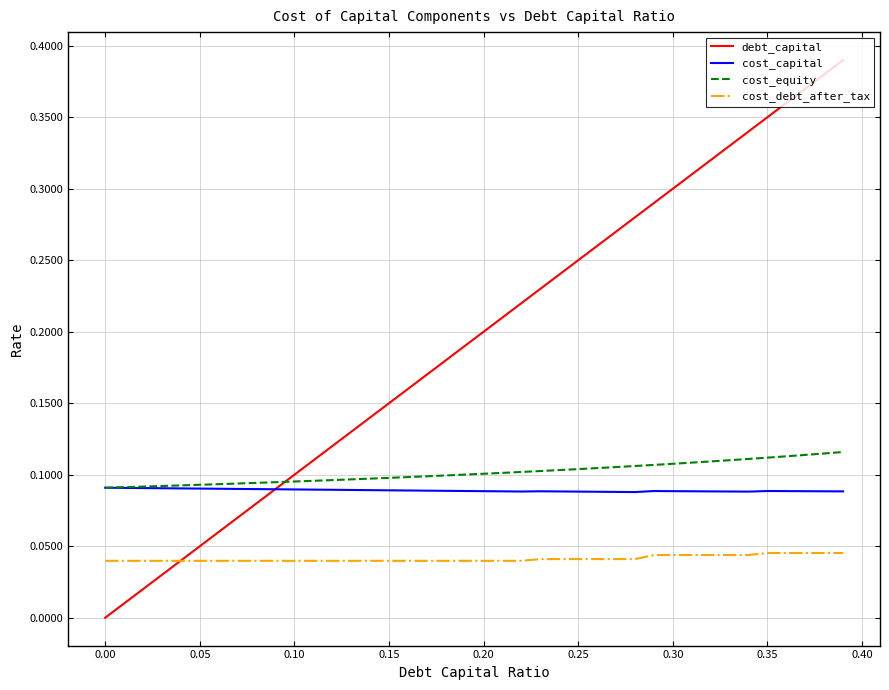

Which series has the largest total across all categories?

debt_capital